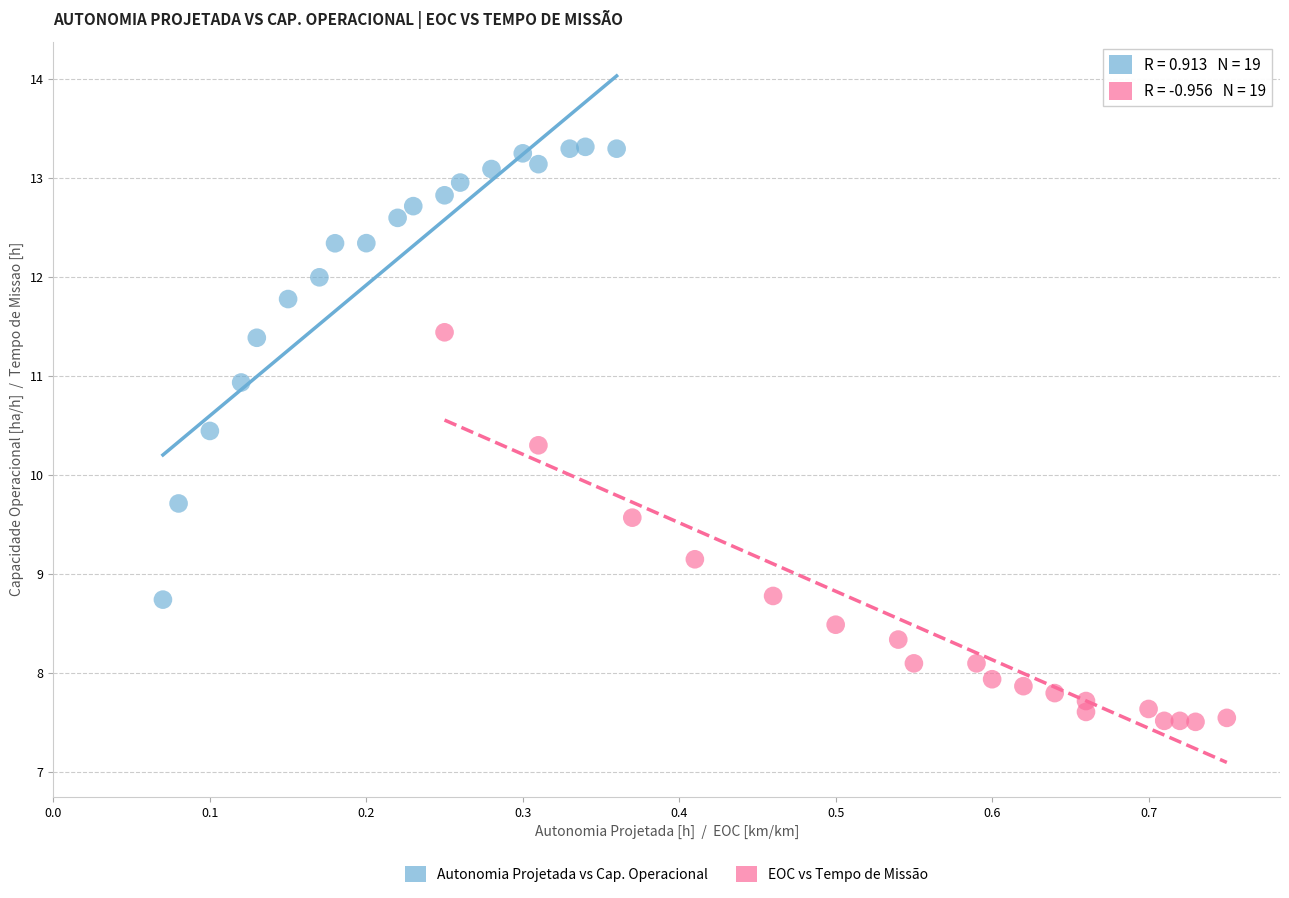

Which series reaches the maximum Y coordinate?

Autonomia Projetada vs Cap. Operacional